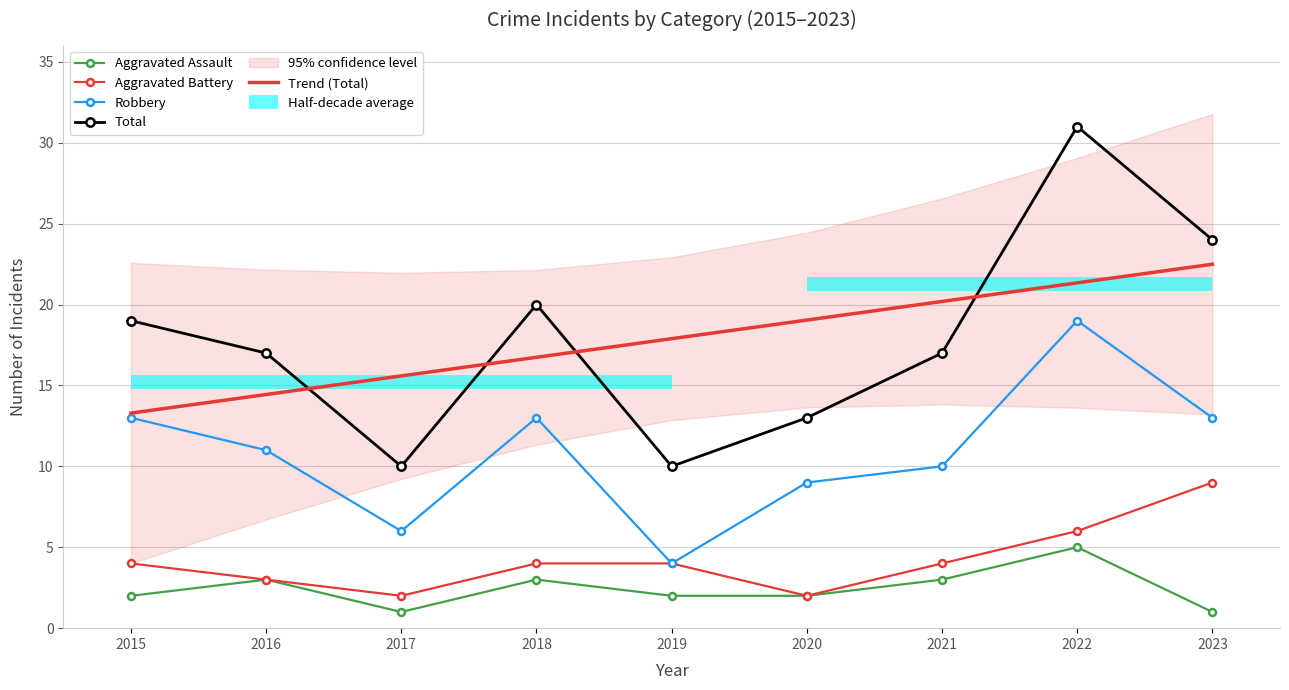

Reading left to right, transcribe all the data shown in this chart.

Aggravated Assault: 2.0	3.0	1.0	3.0	2.0	2.0	3.0	5.0	1.0
Aggravated Battery: 4.0	3.0	2.0	4.0	4.0	2.0	4.0	6.0	9.0
Robbery: 13.0	11.0	6.0	13.0	4.0	9.0	10.0	19.0	13.0
Total: 19.0	17.0	10.0	20.0	10.0	13.0	17.0	31.0	24.0
Trend (Total): 13.3	14.4	15.6	16.7	17.9	19.0	20.2	21.3	22.5